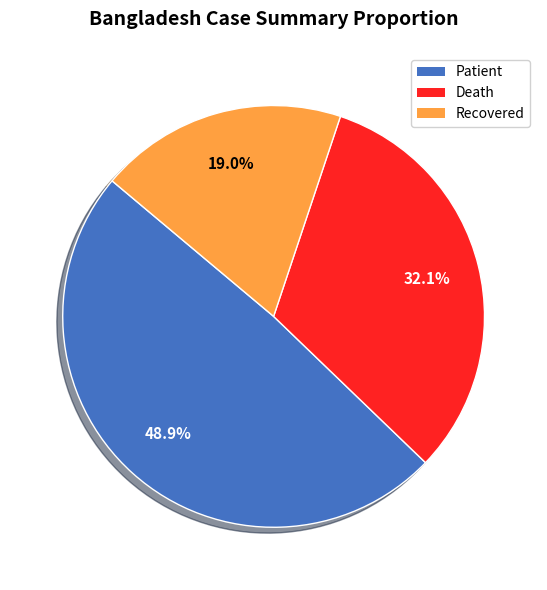

Is there any slice that represents more than half of the pie?

No